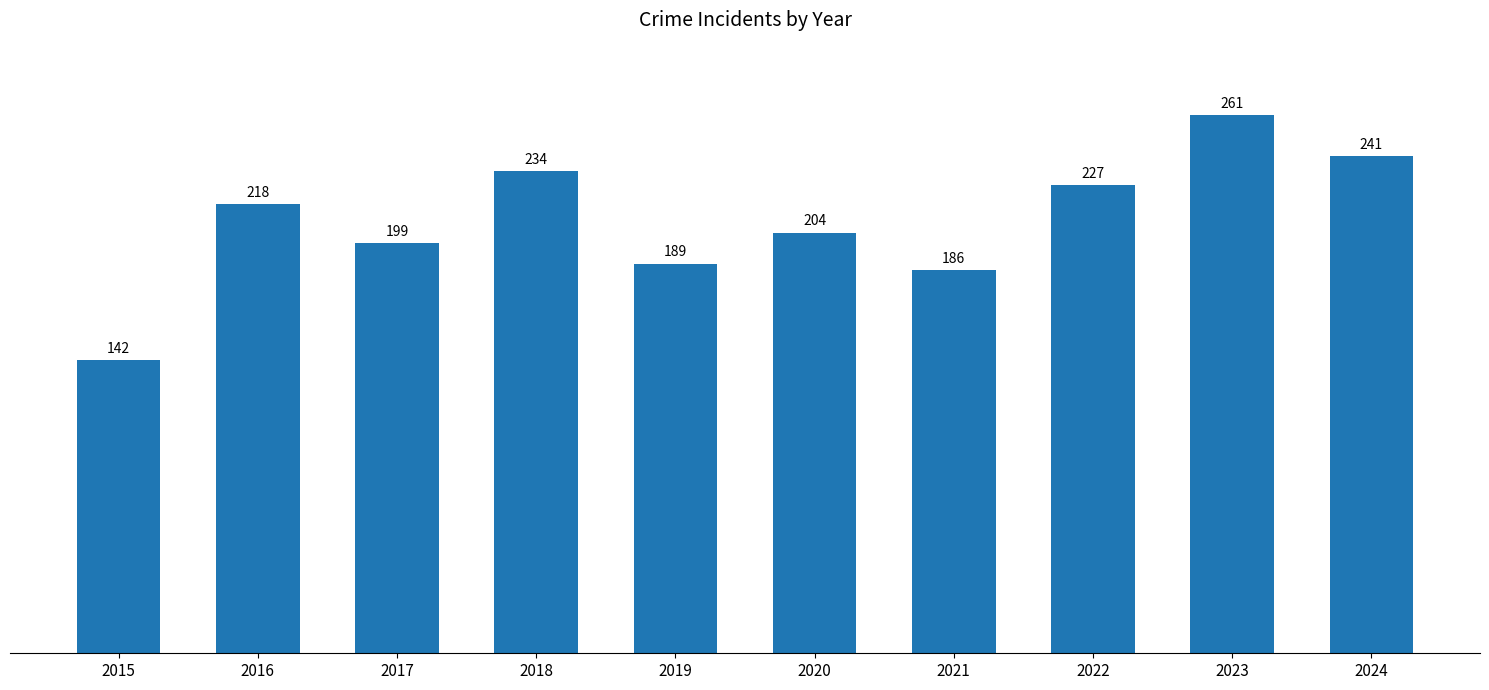

What is the average value?

210